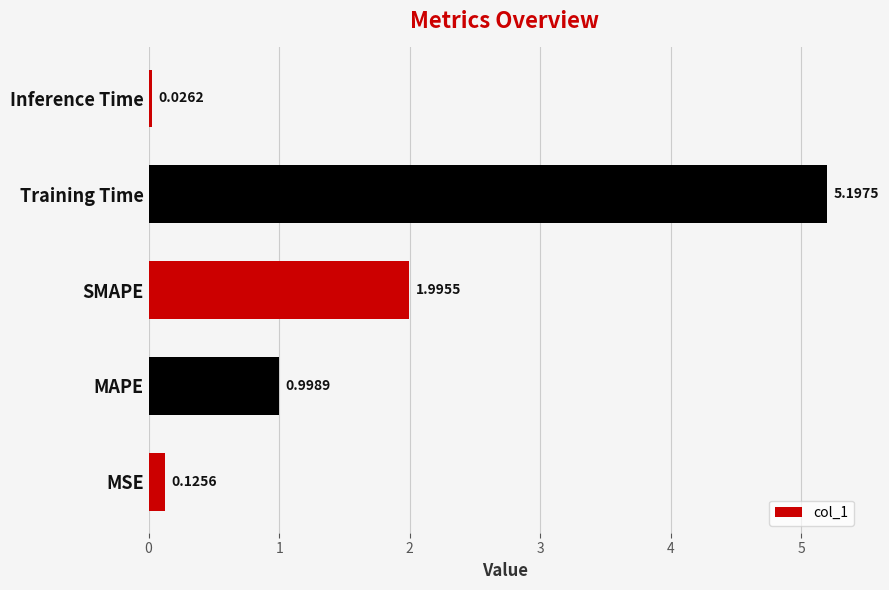

What is the change in value from MAPE to Inference Time?

-1.0